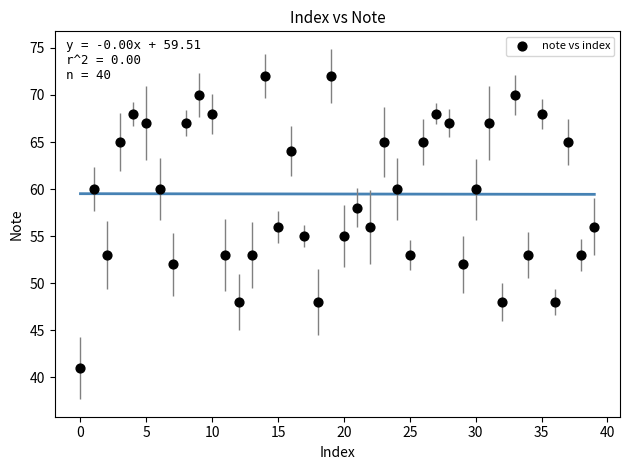

What is the range of Y values (max minus min)?

31